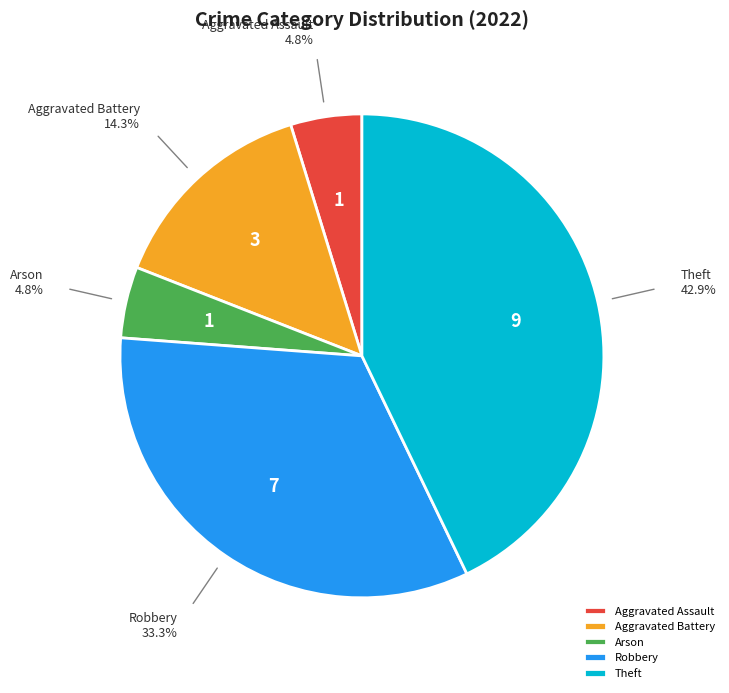

What percentage is the Robbery slice, to the nearest percent?

33%